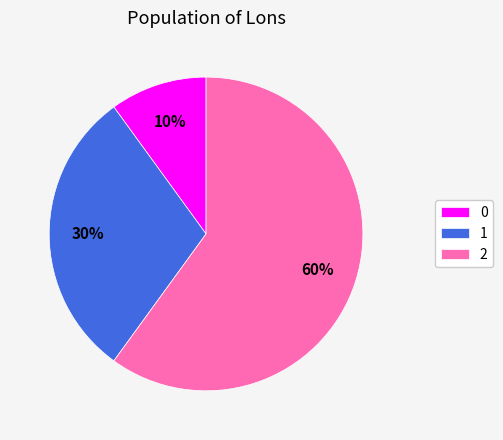

To the nearest percent, what is the combined percentage of 1 and 0?

40%